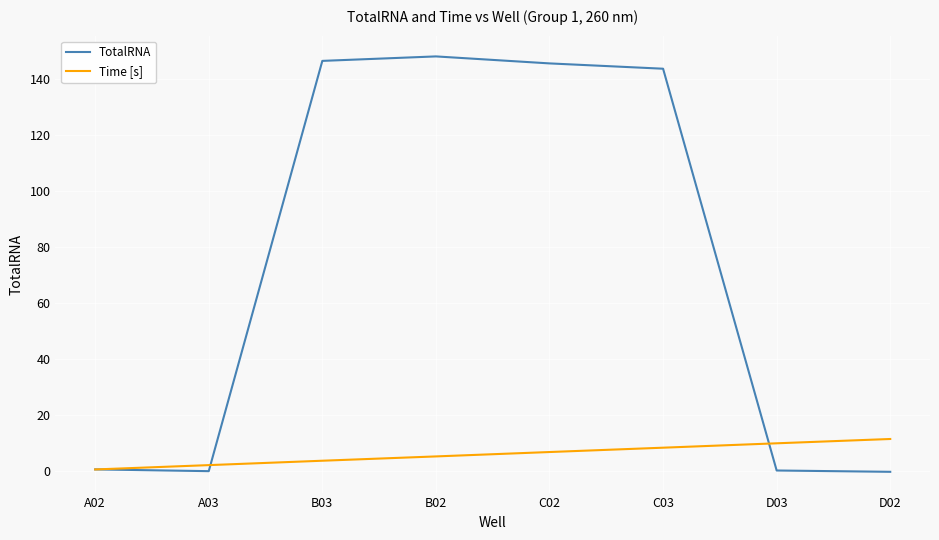

Which series has the widest spread of values?

TotalRNA